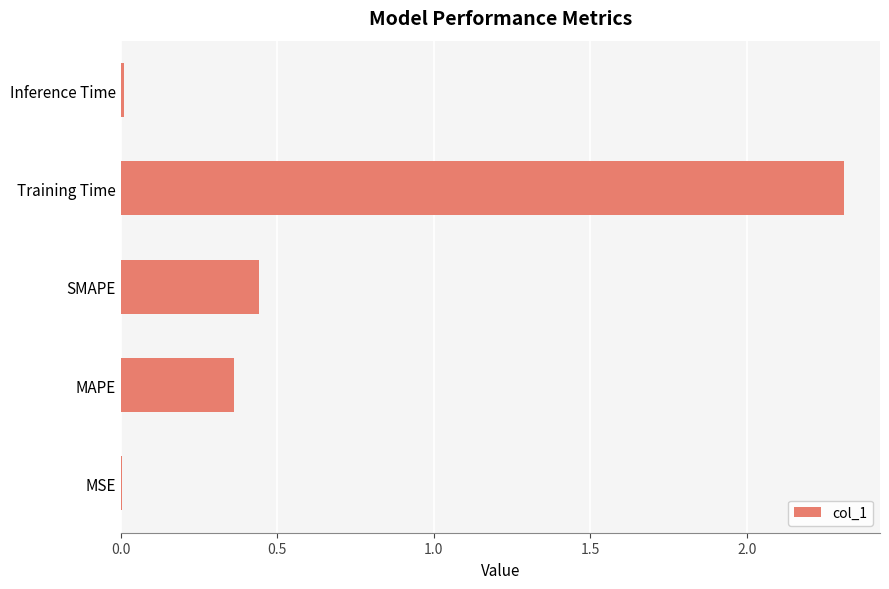

What is the maximum value shown in the chart?

2.3